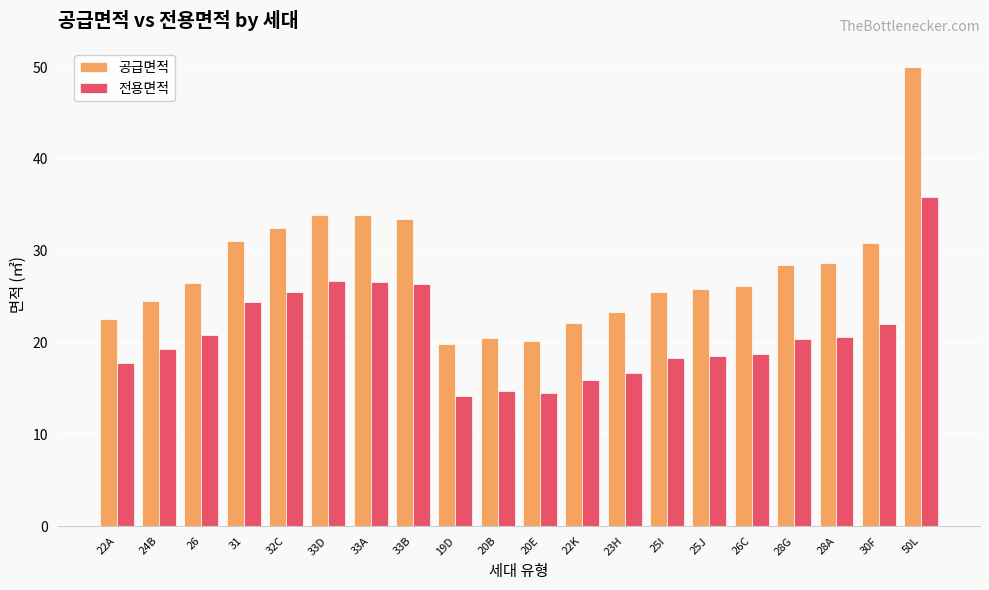

At 20B, list the series in order from largest to smallest.

공급면적, 전용면적